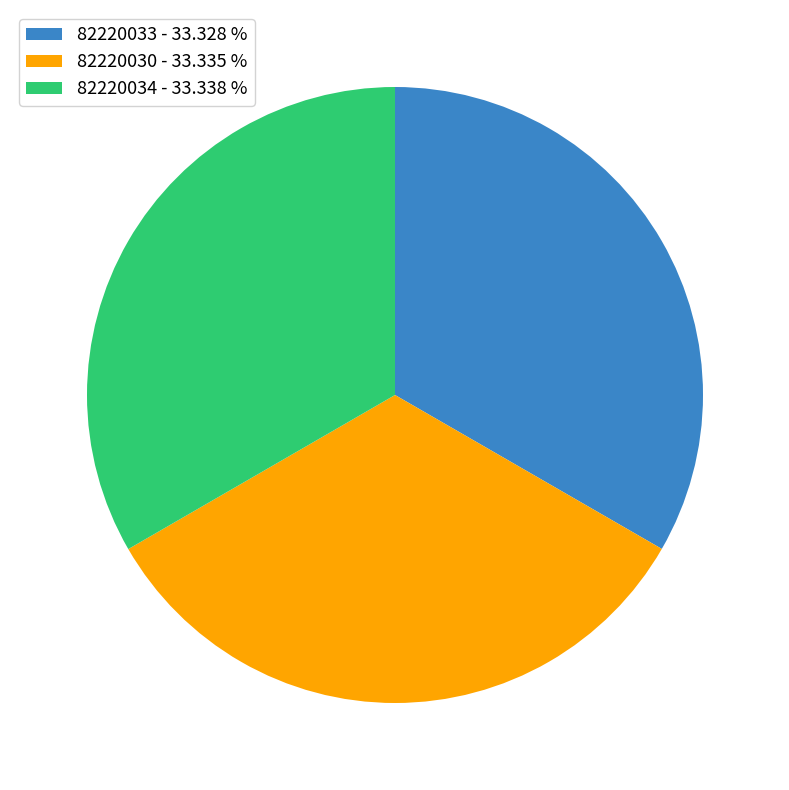

Is there a majority slice in this chart?

No